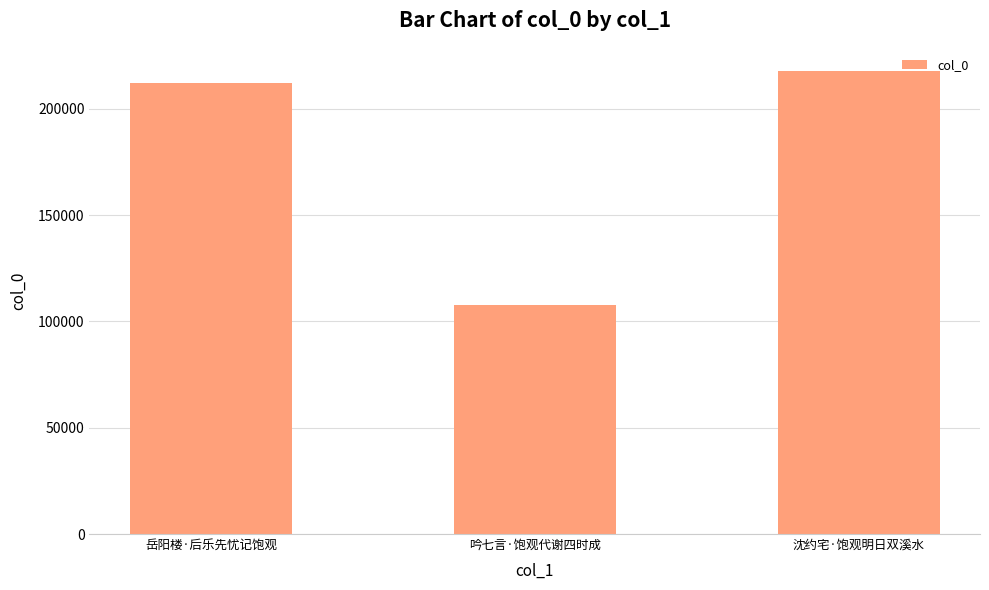

At which label is the value closest to 162738?

岳阳楼·后乐先忧记饱观